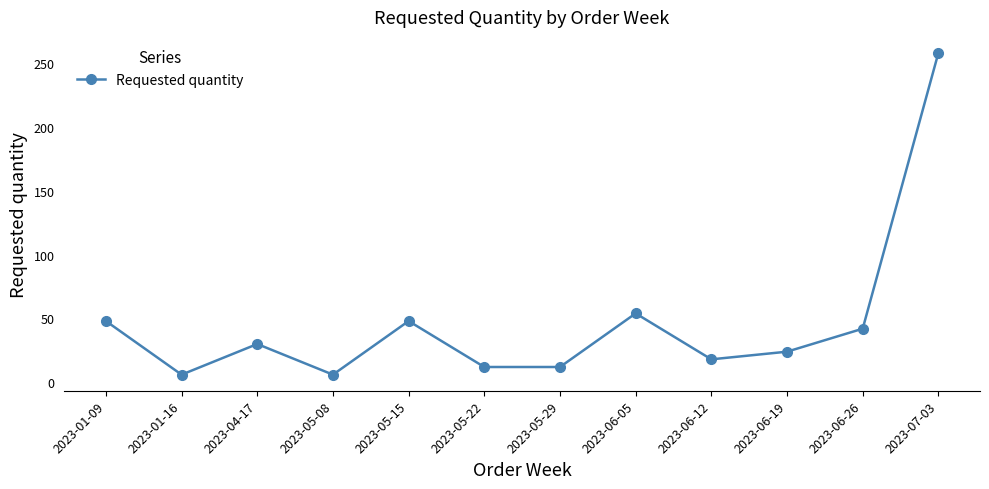

What is the difference between the second highest and minimum values?

48